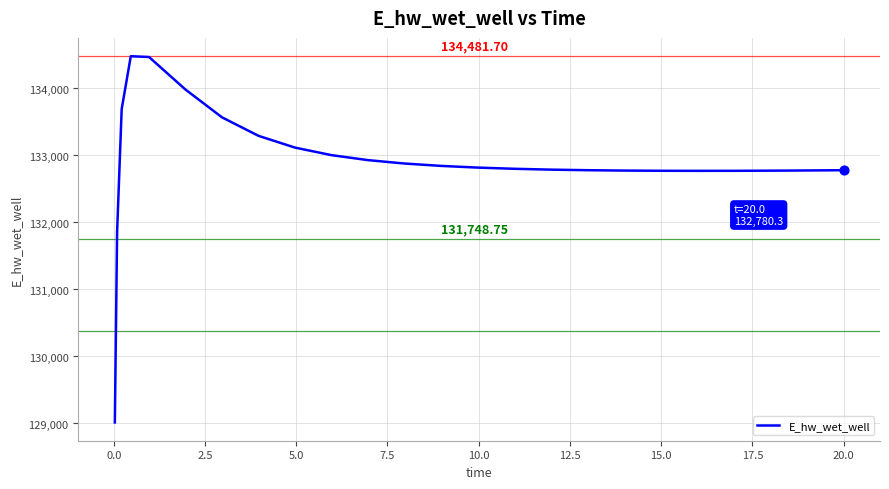

How many lines are shown in the chart?

1